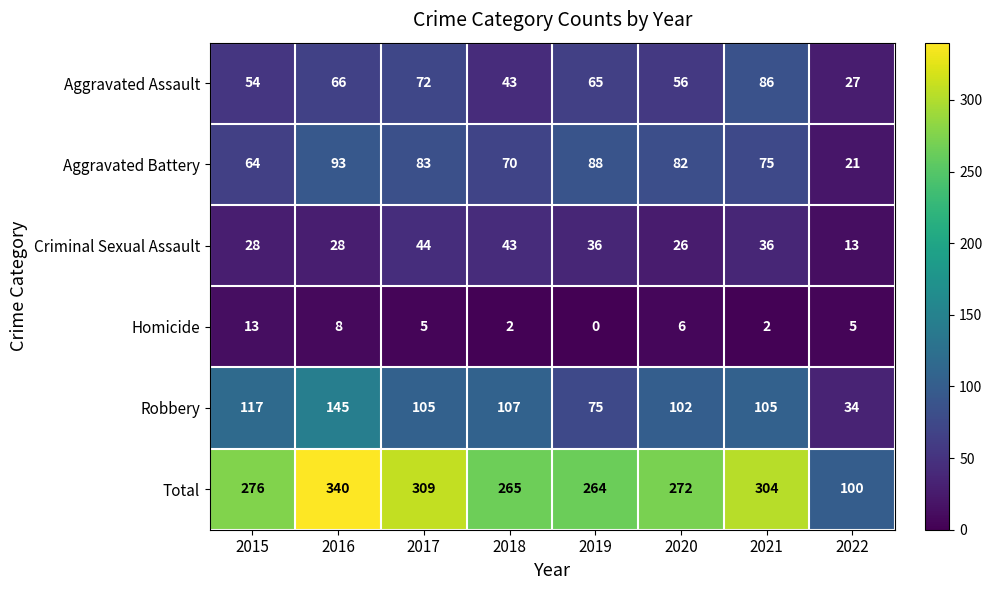

How many categories are shown in the chart?

8